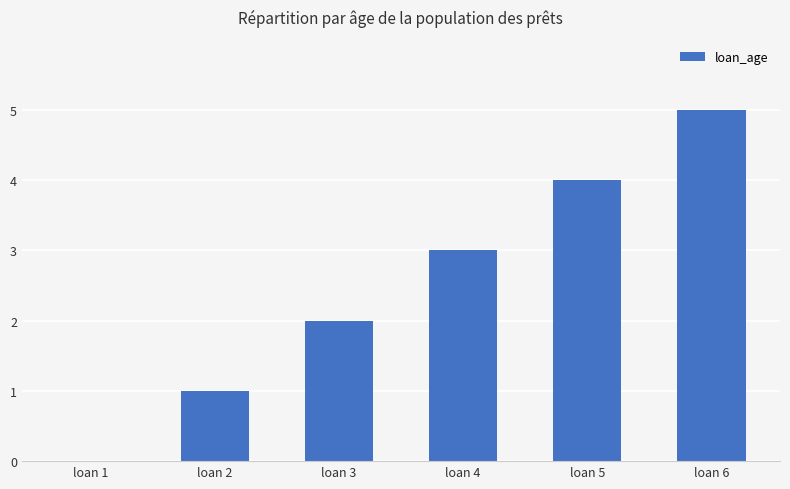

What is the change in value from loan 2 to loan 4?

+2